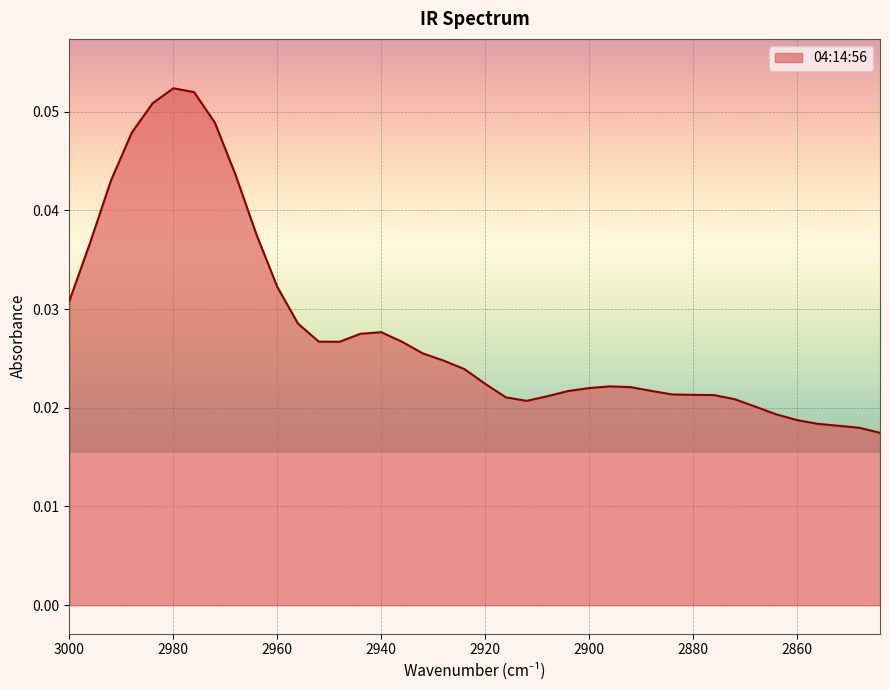

How many lines are shown in the chart?

1